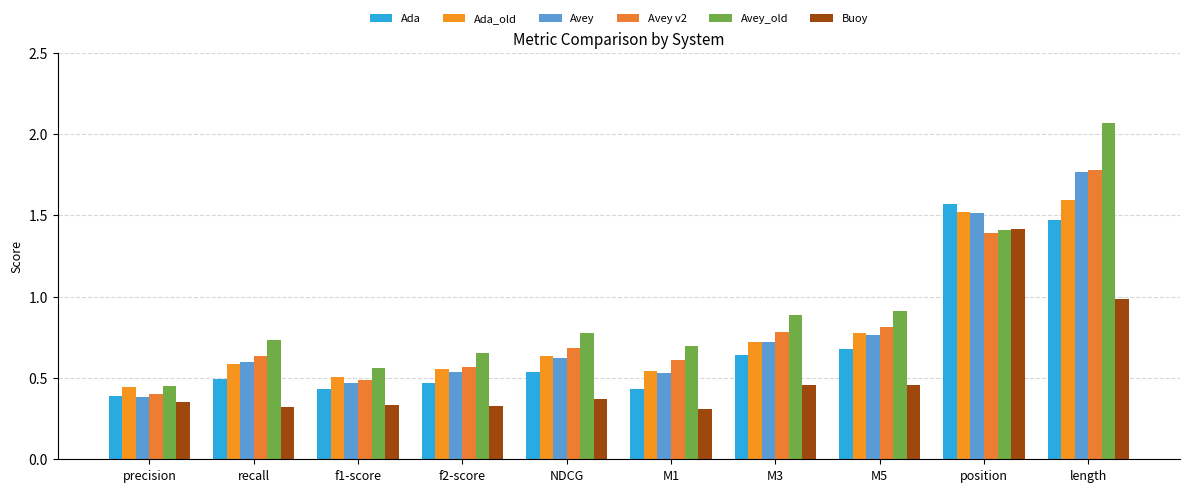

The value of Avey v2 at NDCG is 1.2. True or false?

False